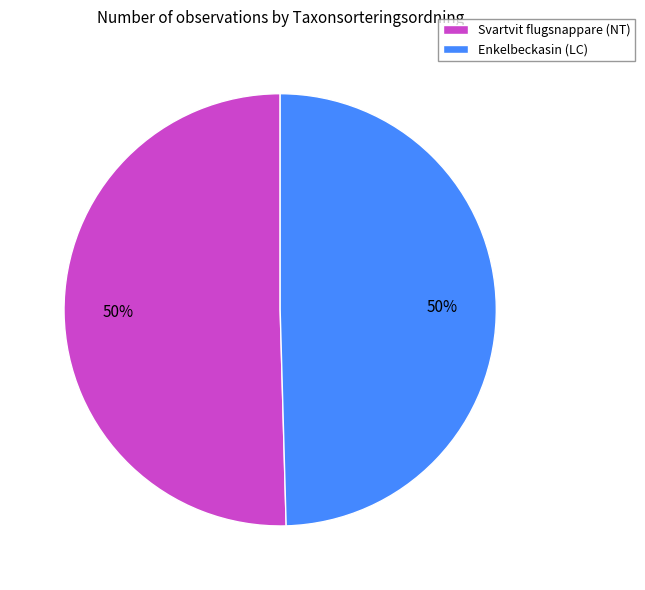

Is it true that Svartvit flugsnappare (NT) is 50% of the pie?

True